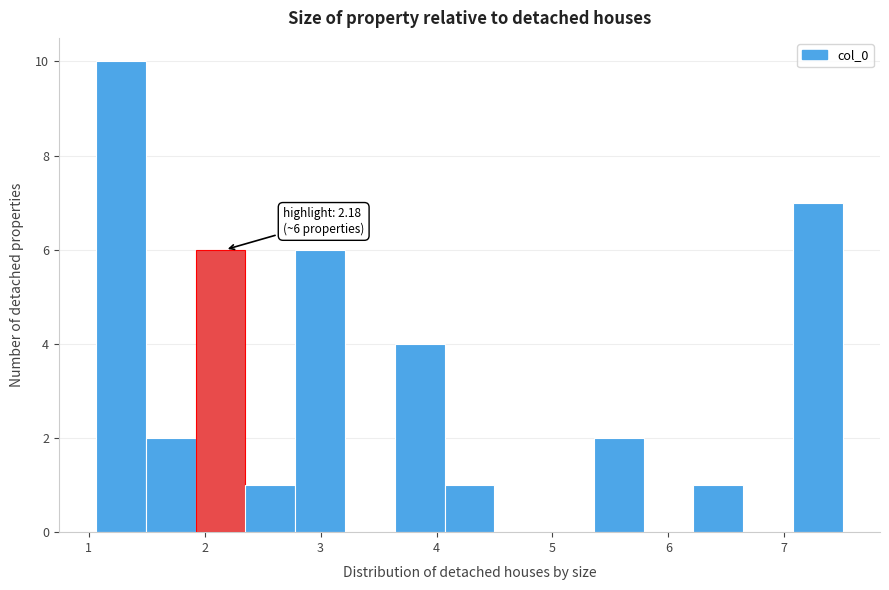

Which range on the x-axis has the tallest bar?

1.1 to 1.5